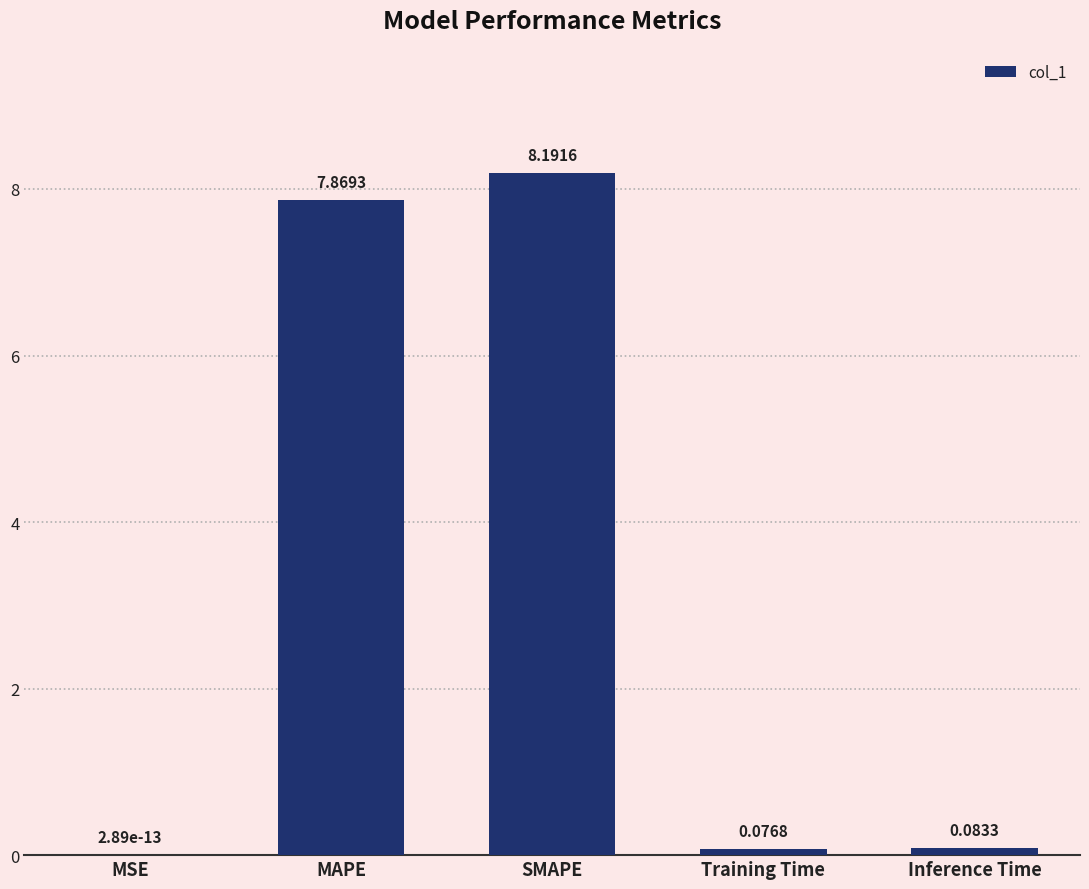

What is the change in value from MSE to SMAPE?

+8.2